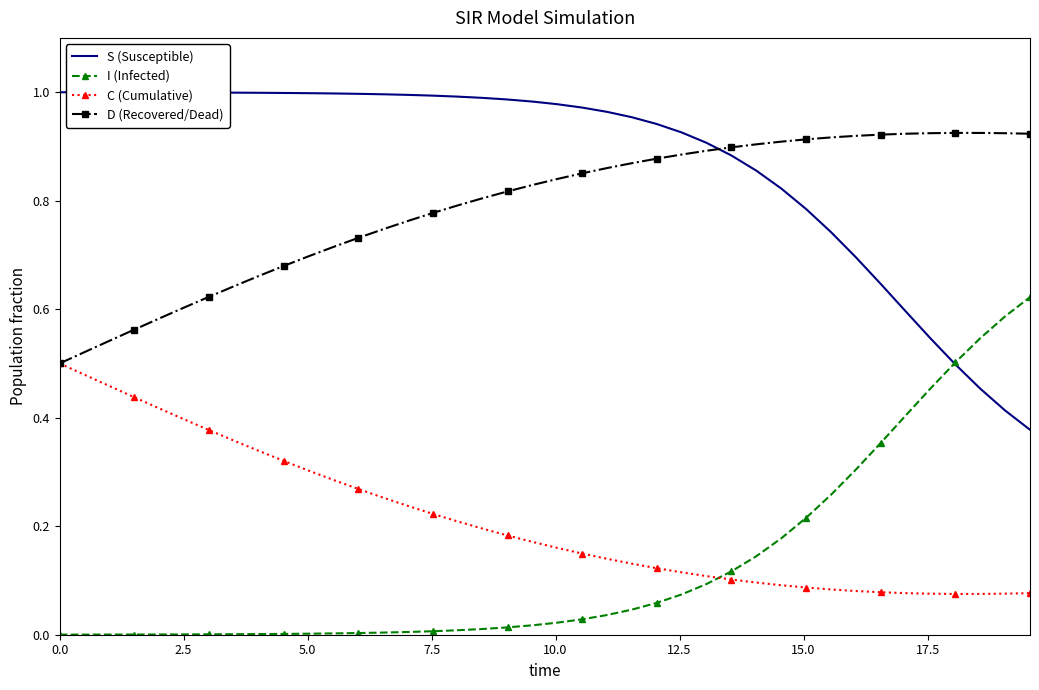

Rank the series by their maximum value, from highest to lowest.

S (Susceptible), D (Recovered/Dead), I (Infected), C (Cumulative)